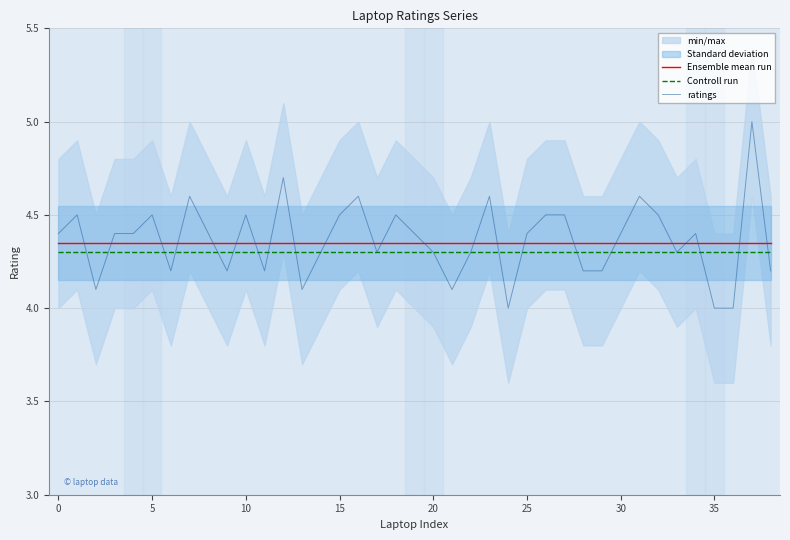

What is the label of the 23rd point from the right?

16